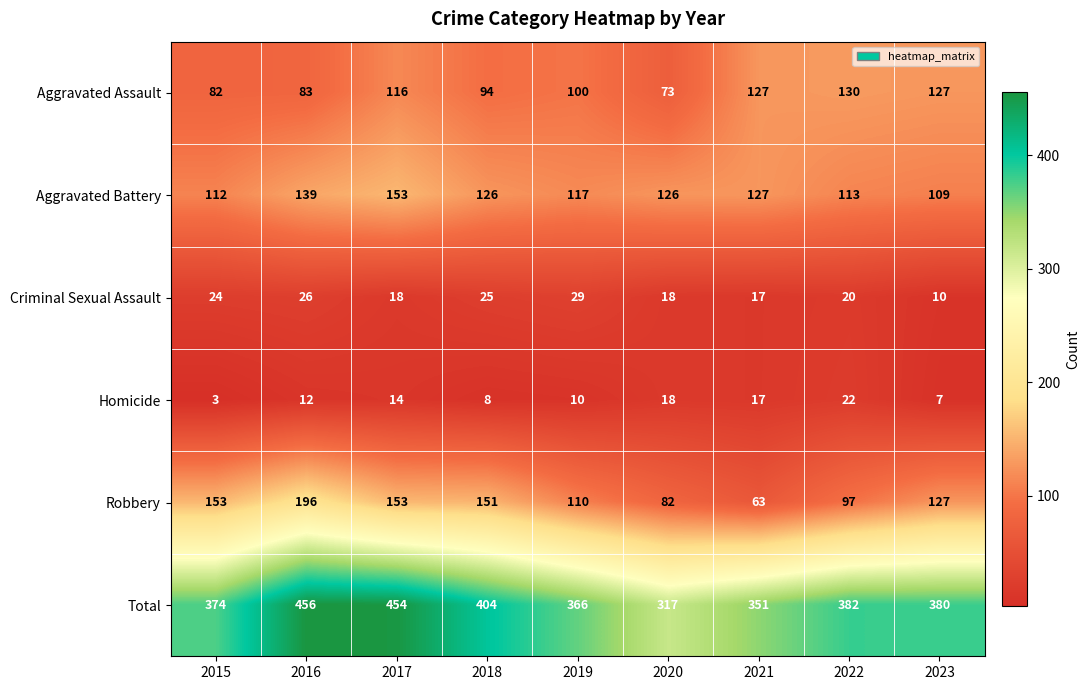

What is the sum of the Criminal Sexual Assault values at 2021 and 2017?

35